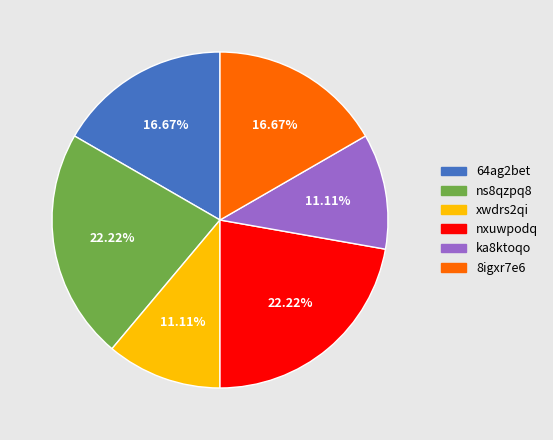

To the nearest percent, what is the difference between the largest and smallest slice percentages?

11%